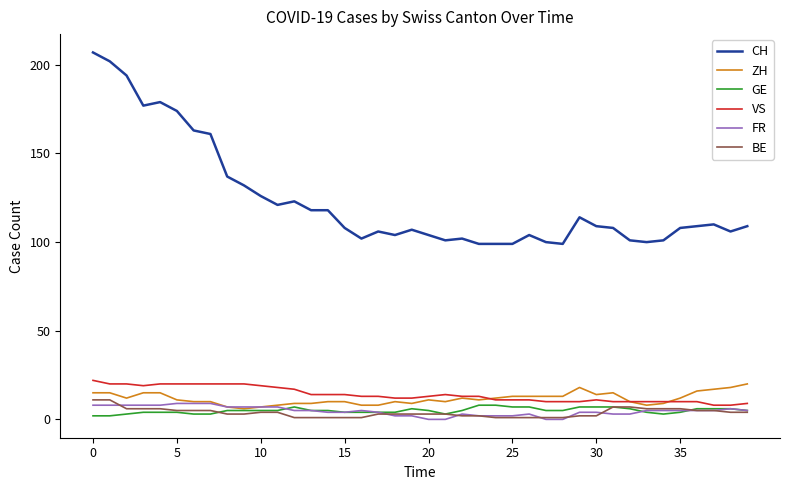

Which series has the largest total across all categories?

CH